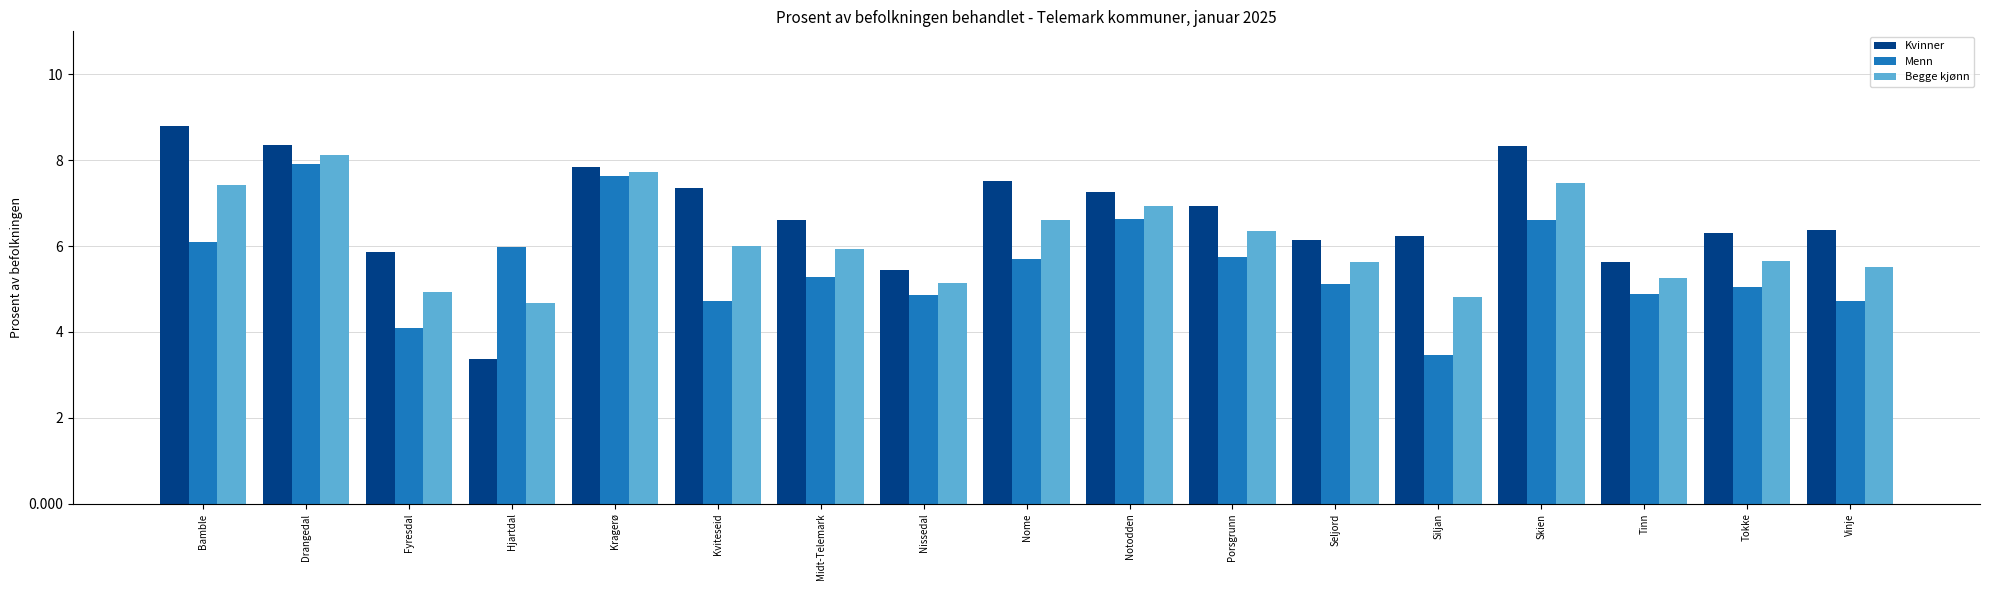

Count the number of data series in this chart.

3